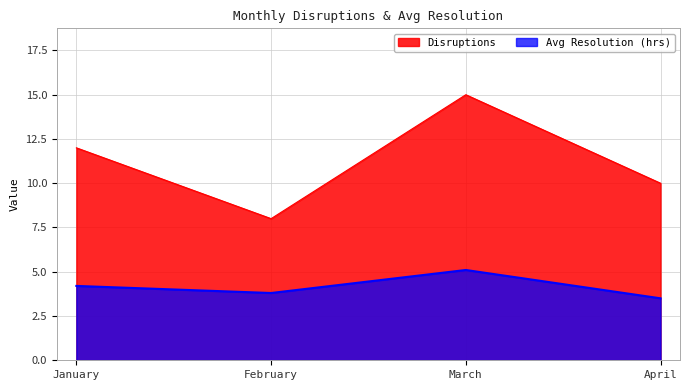

How many interior local peaks does the Avg Resolution (hrs) series have?

1